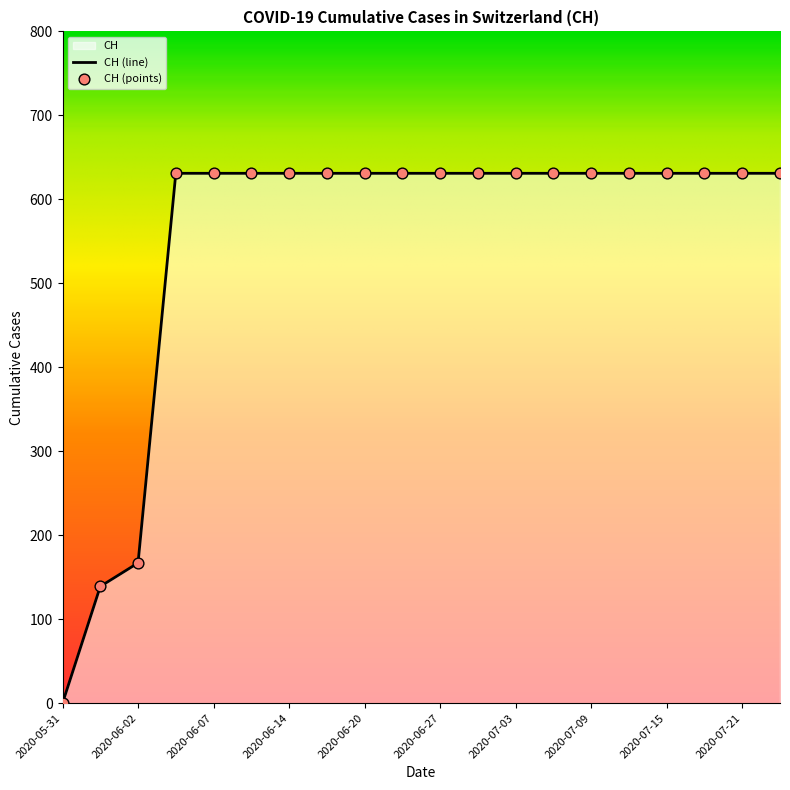

Approximately how many times larger is the value at 2020-07-12 compared to 2020-06-24?

1.0